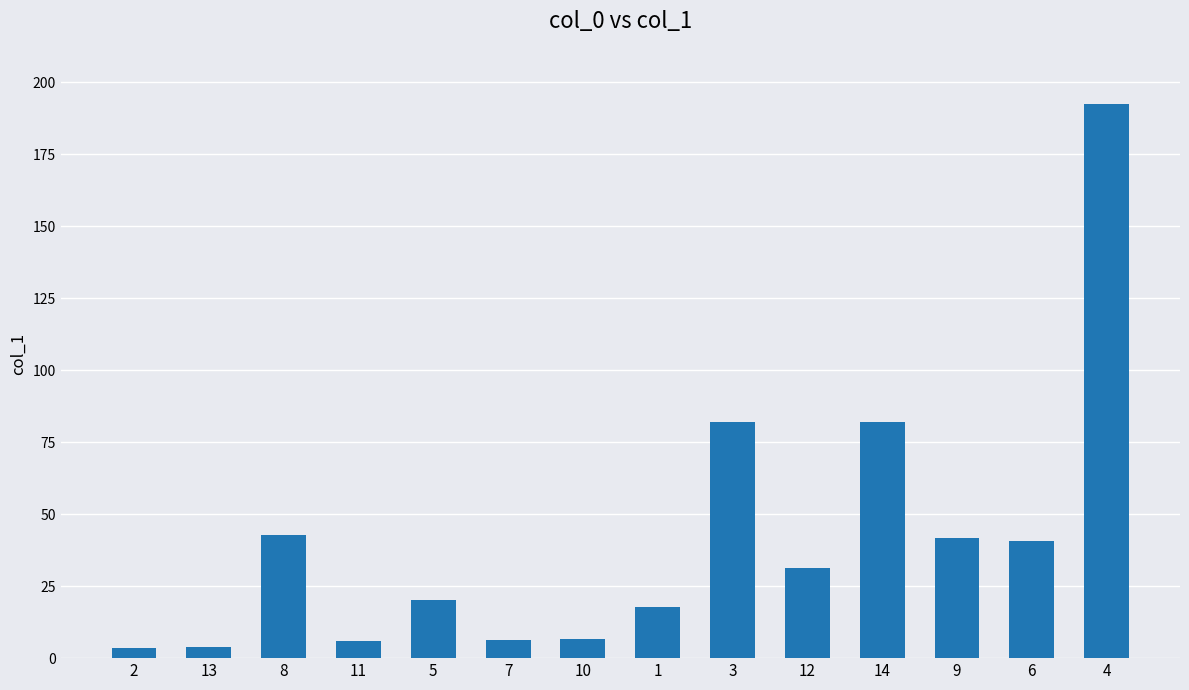

What is the difference between the second highest and second lowest values?

78.2